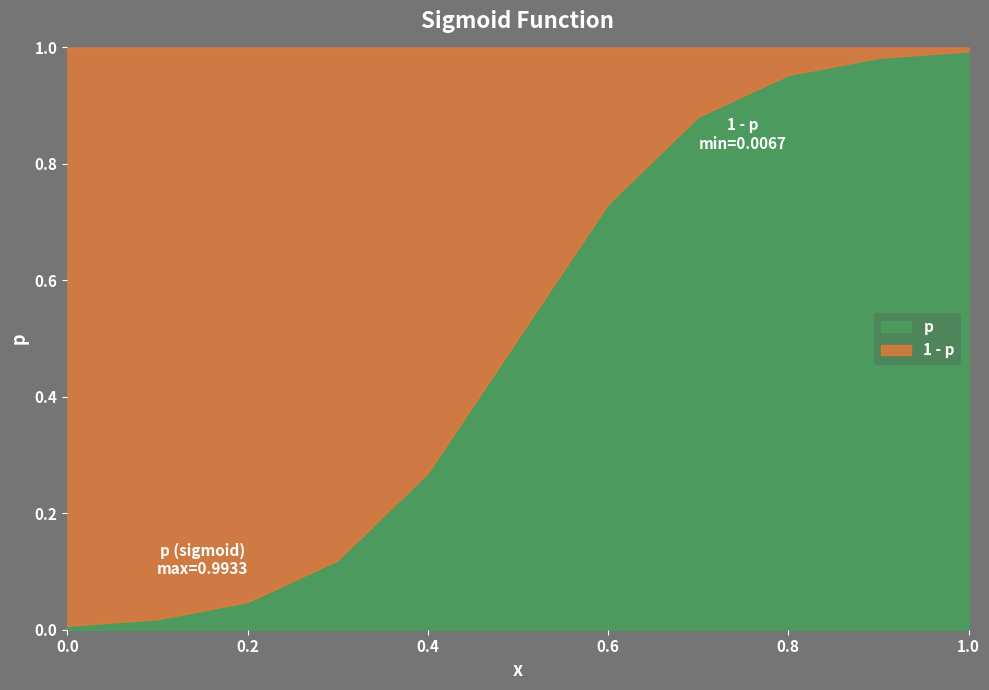

What is the difference between the second highest and minimum values?

1.0